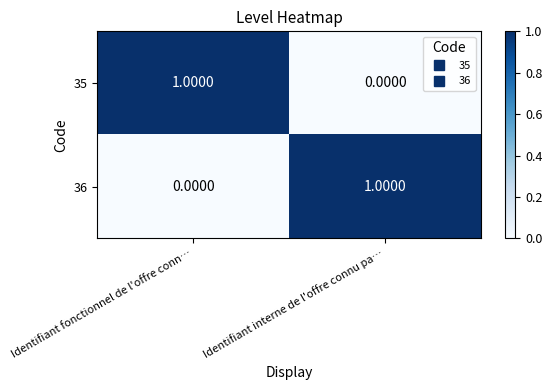

What is the difference between the highest and lowest values at Identifiant fonctionnel de l'offre conn…?

1